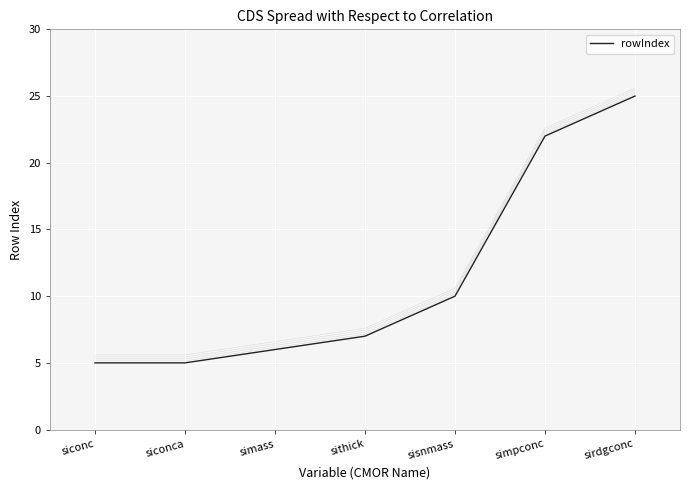

The value of rowIndex at simpconc is 22. True or false?

True